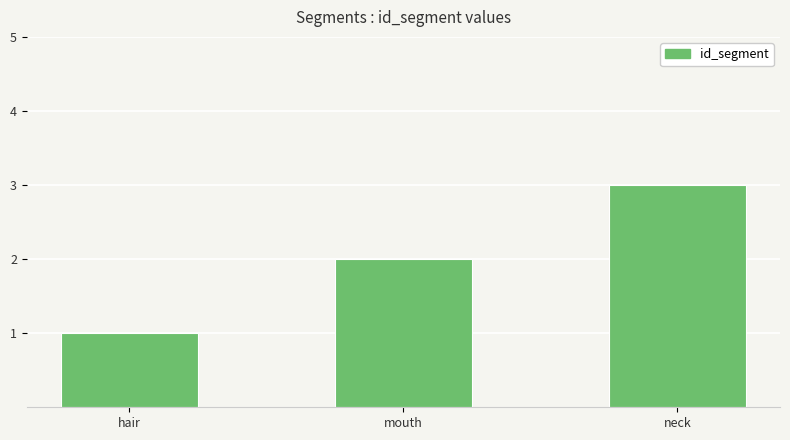

Reading left to right, transcribe all the data shown in this chart.

1	2	3